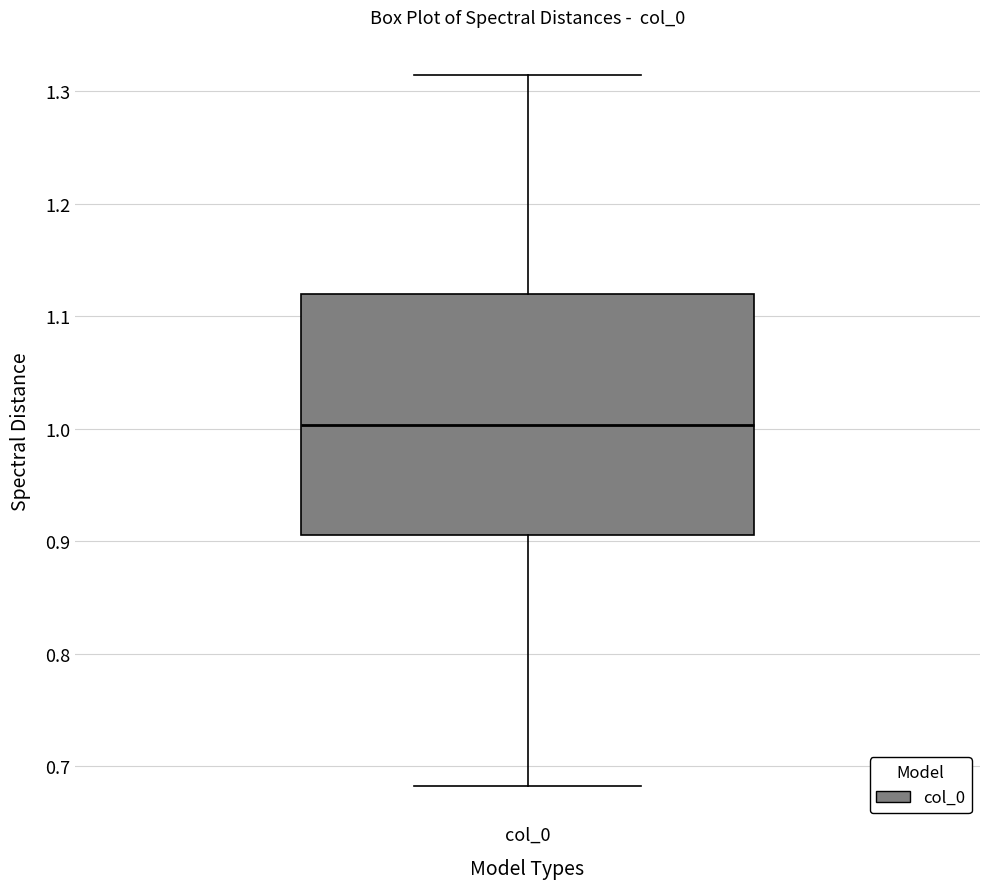

Read this box plot against the y-axis: the position of the median line, the range covered by the box, and the ends of both whiskers. The values are not printed on the chart, so give them approximately, as read against the axis.

median 1.00, box 0.91 to 1.12, whiskers 0.68 to 1.31